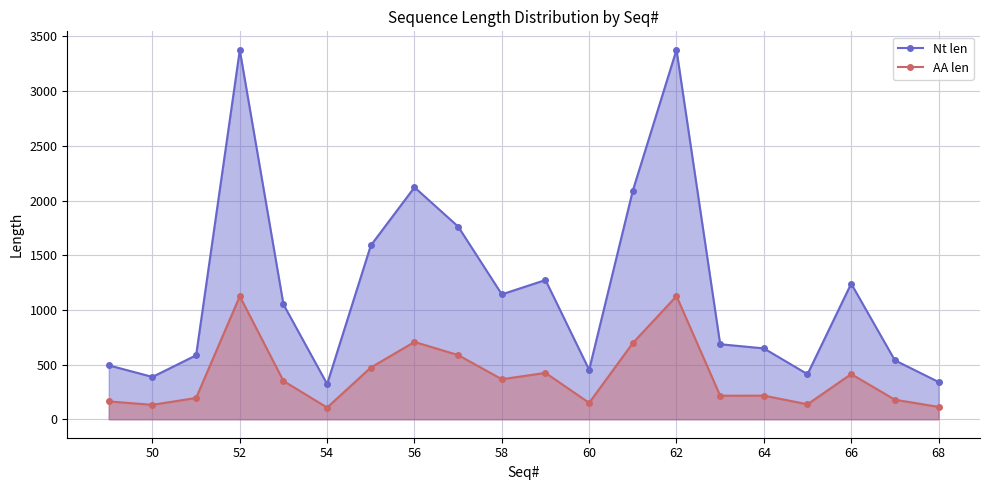

What are all the series names shown in the legend?

Nt len (line), AA len (line)